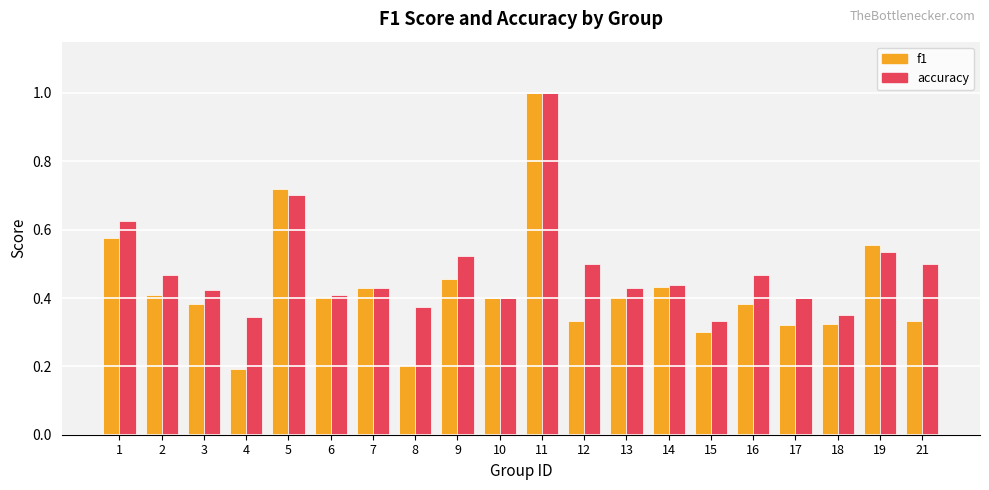

Are the bars horizontal?

No